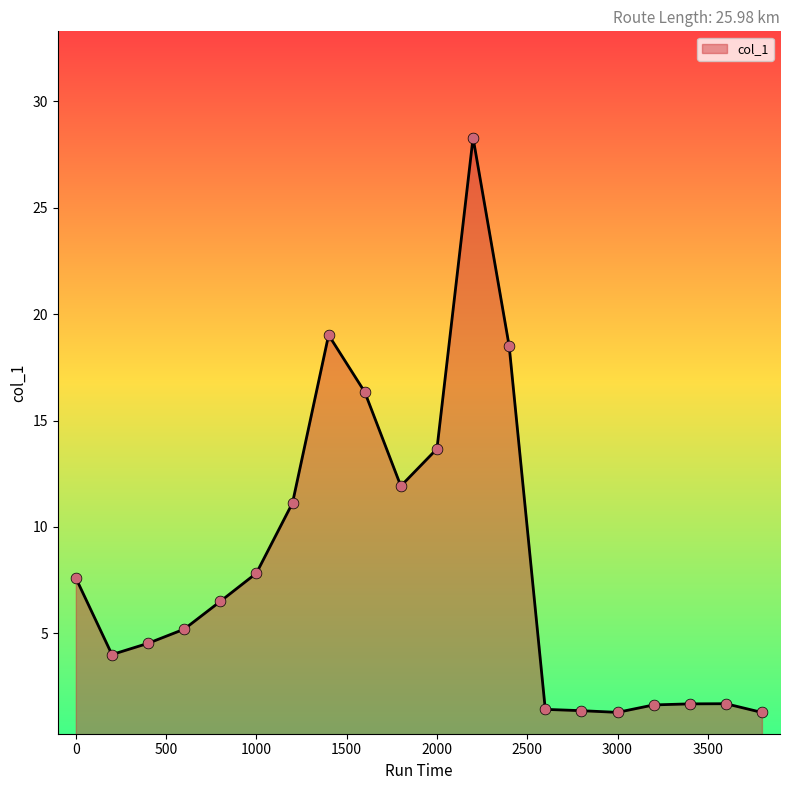

What is the greatest value displayed?

28.3